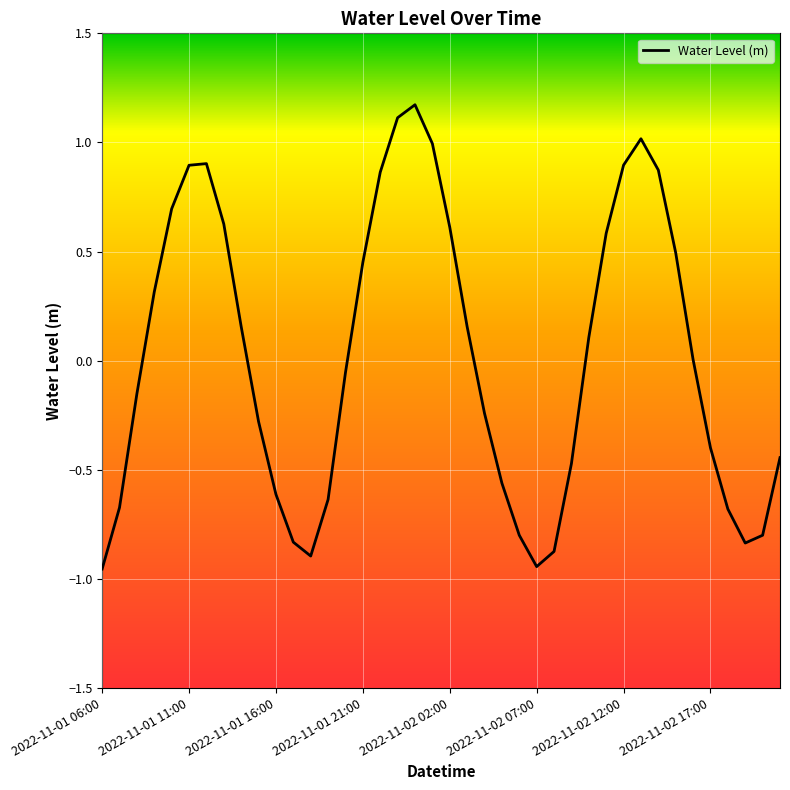

What is the difference between the maximum and minimum values?

2.1